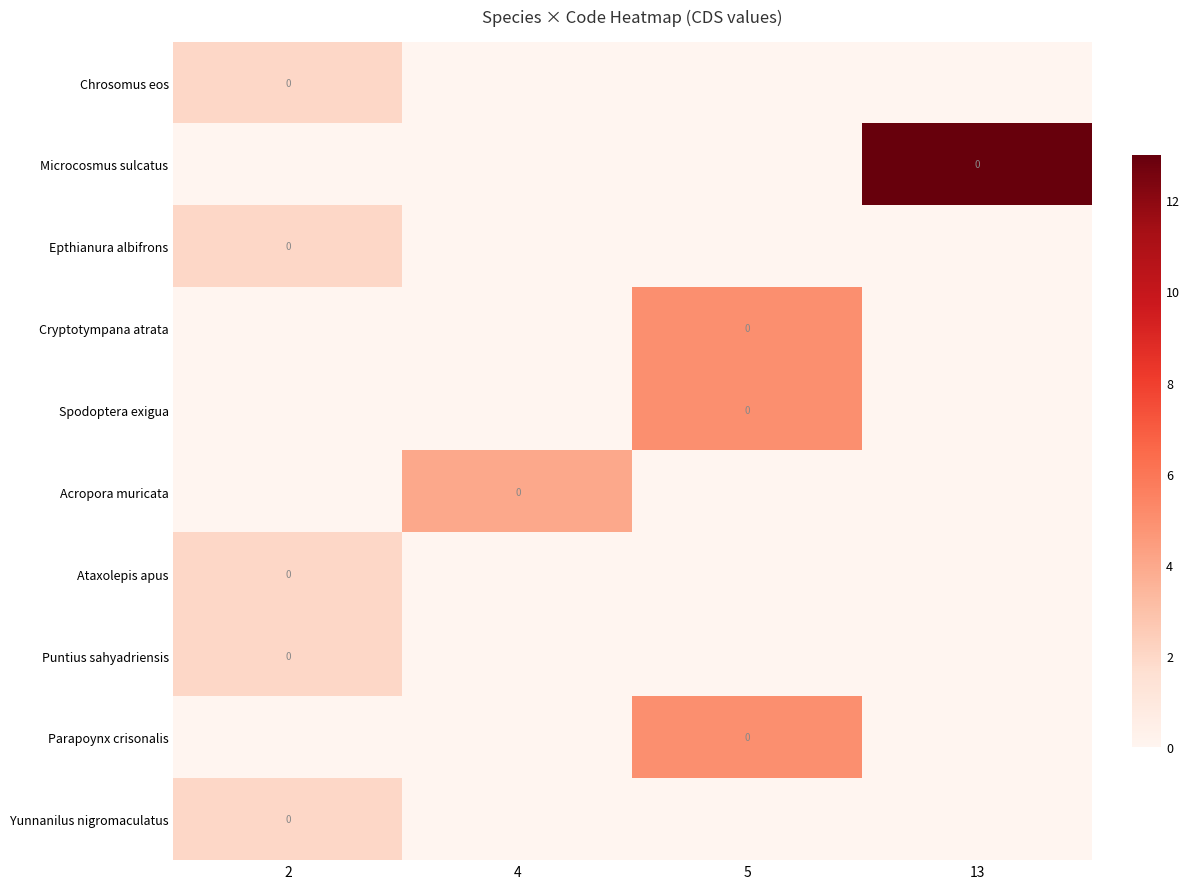

What is the difference between the highest and lowest values at 2?

2